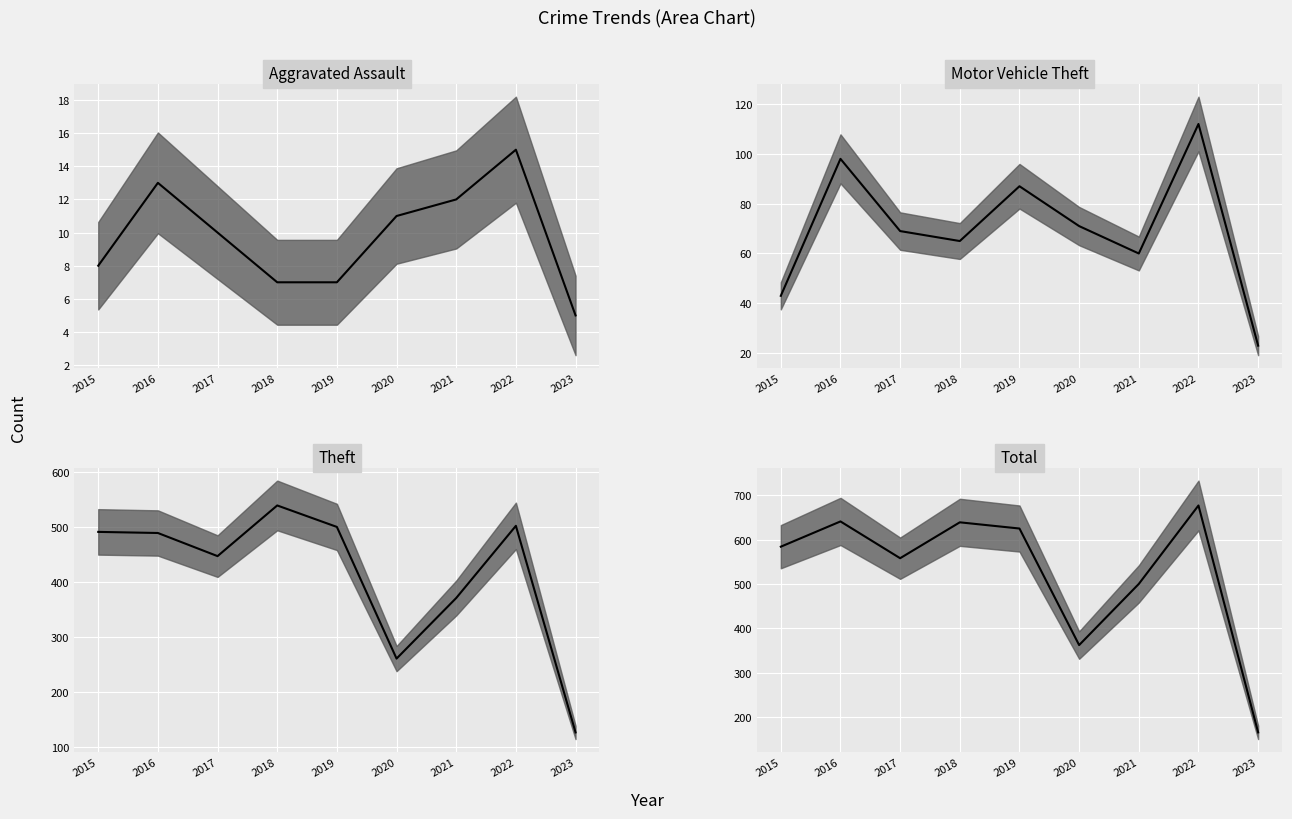

Reading right to left, what are all the values shown in this chart?

Aggravated Assault: 2023=5	2022=15	2021=12	2020=11	2019=7	2018=7	2017=10	2016=13	2015=8
Motor Vehicle Theft: 2023=23	2022=112	2021=60	2020=71	2019=87	2018=65	2017=69	2016=98	2015=43
Theft: 2023=127	2022=502	2021=371	2020=261	2019=500	2018=539	2017=447	2016=489	2015=491
Total: 2023=165	2022=677	2021=500	2020=362	2019=625	2018=639	2017=558	2016=641	2015=584